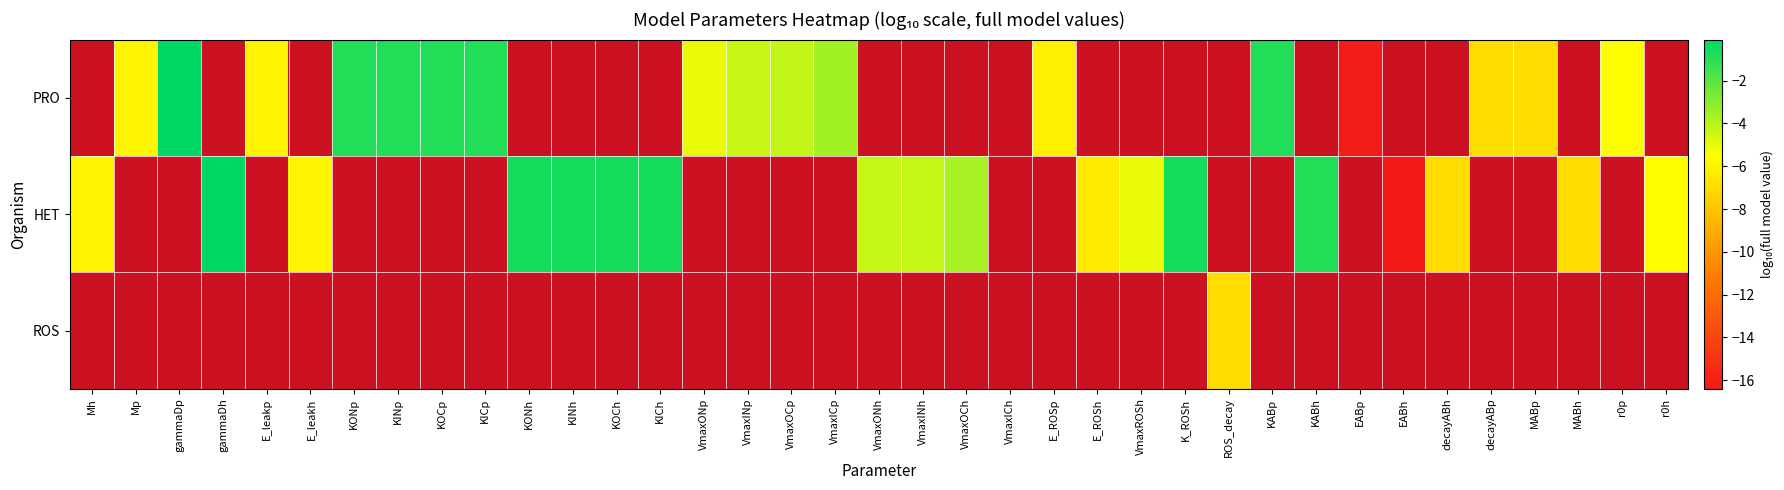

Which category has the lowest value across all series?

EABh